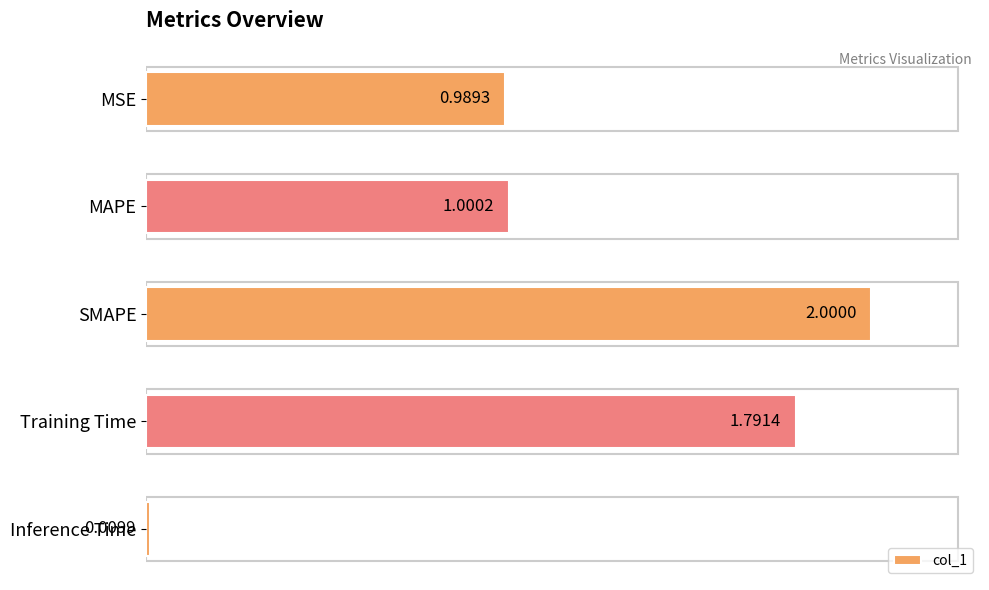

Rank the categories by value from lowest to highest.

Inference Time, MSE, MAPE, Training Time, SMAPE